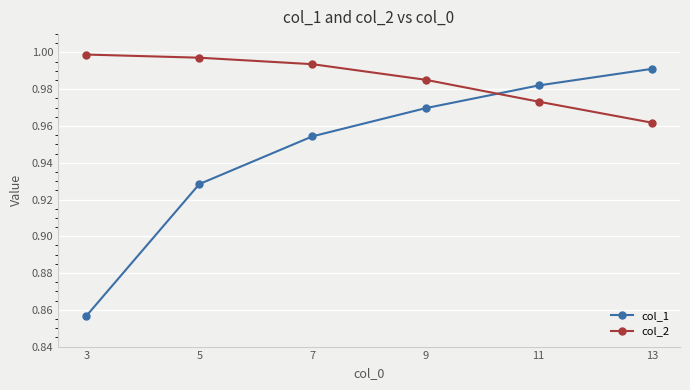

True or false: col_1 has more than 1 interior local peaks.

False